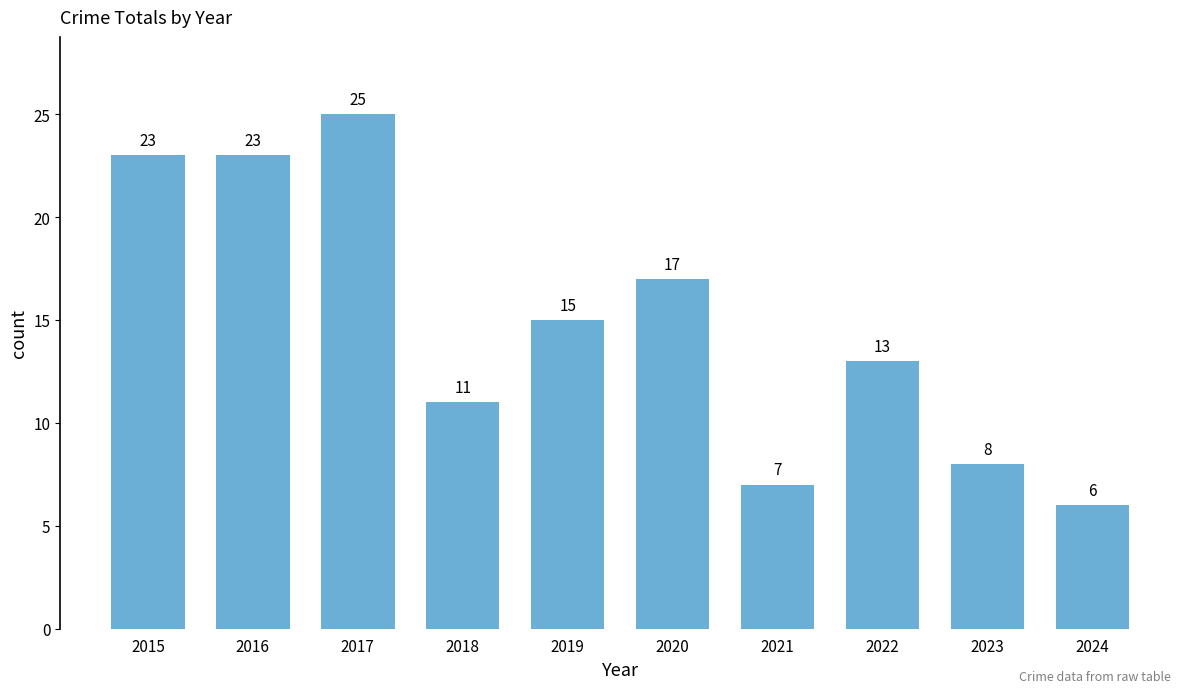

What is the value of the 9th bar from the left?

8